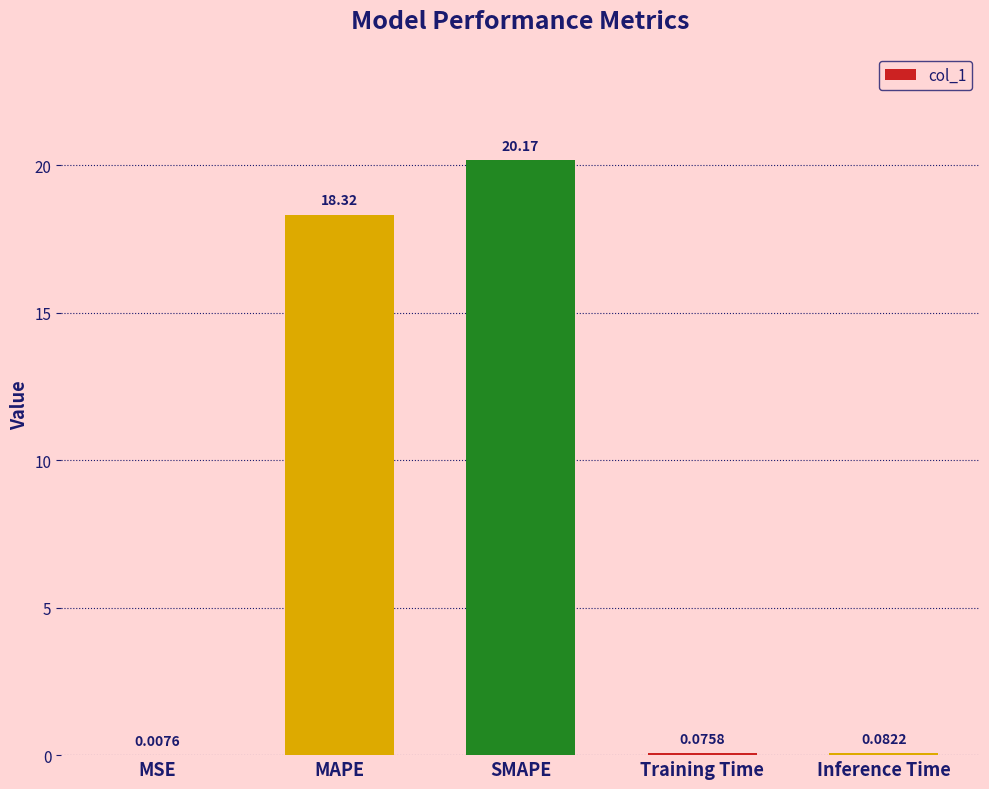

The chart shows a value of 20.2 at SMAPE. True or false?

True